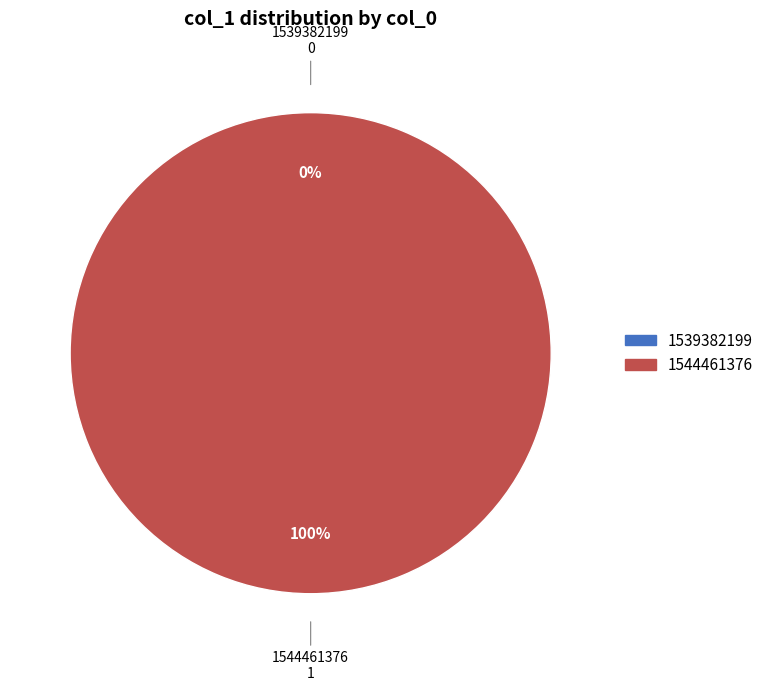

To the nearest percent, what is the difference between the largest and smallest slice percentages?

100%